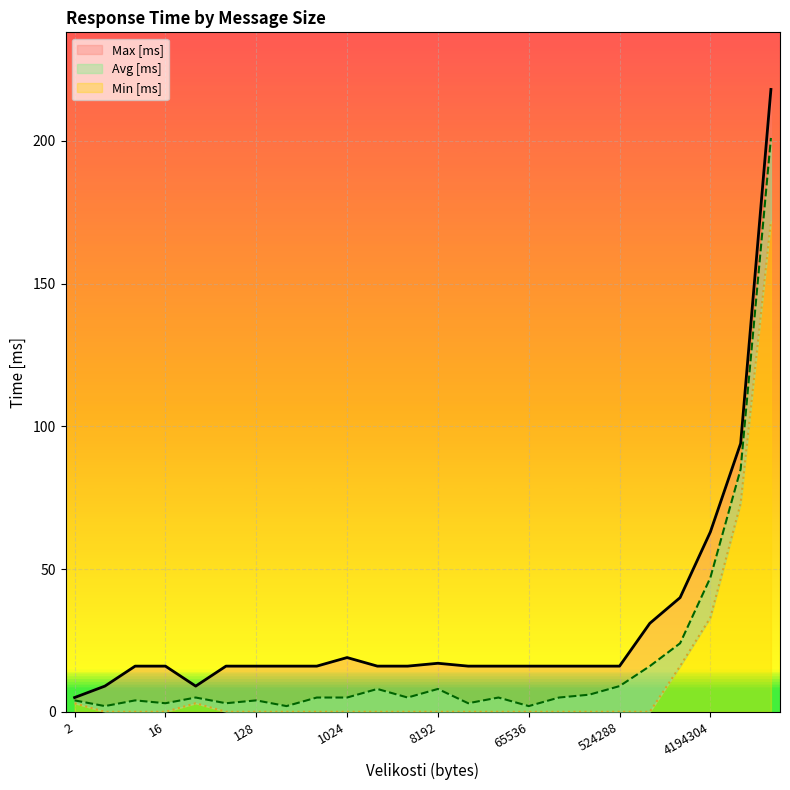

How many data points in Max [ms] are less than 16?

3